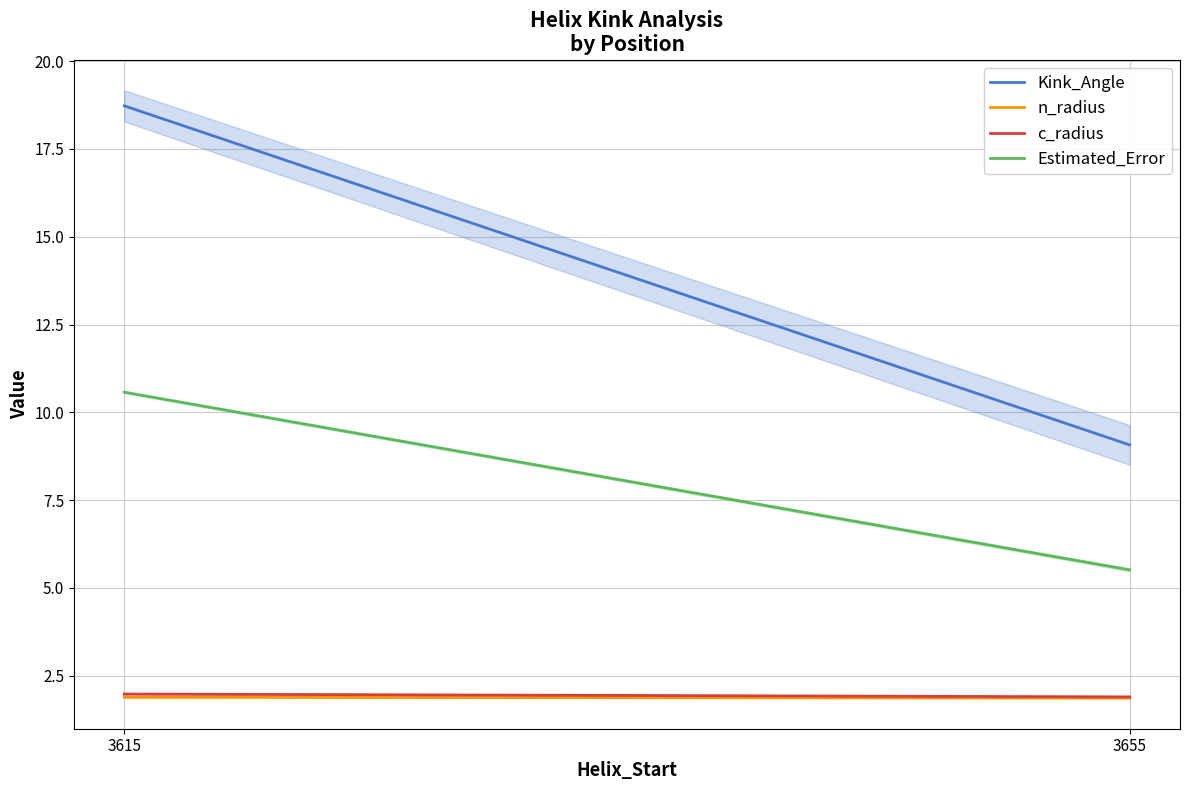

True or false: n_radius has a value of 1.1 at 3615.

False